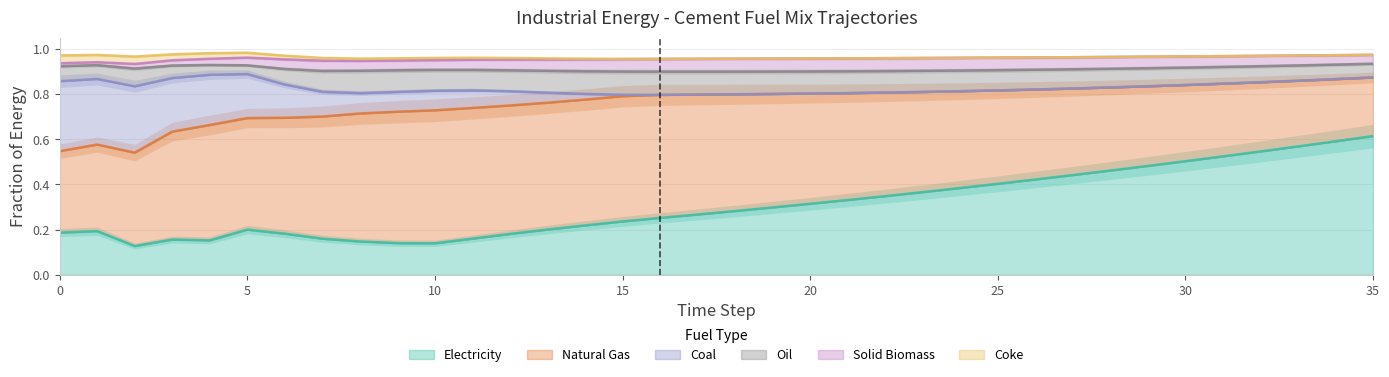

In cement_solid_biomass, how many points are higher than both neighbors (excluding endpoints)?

2